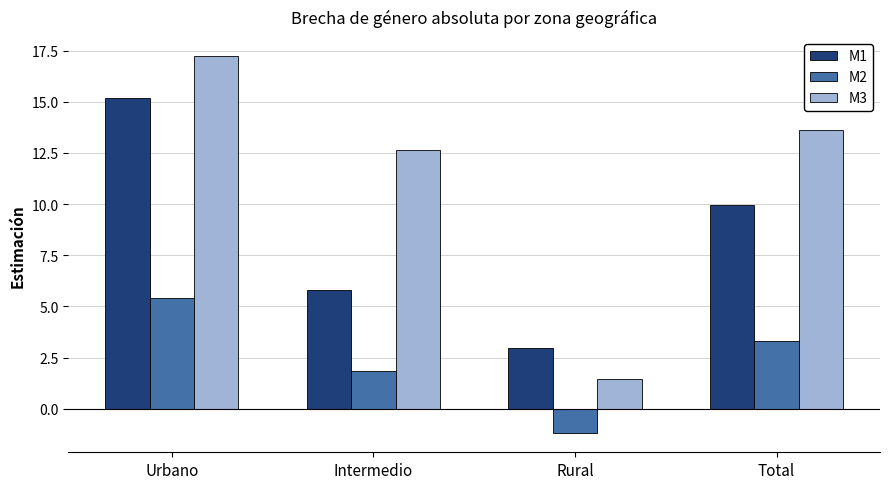

What are all the series names shown in the legend?

M1, M2, M3